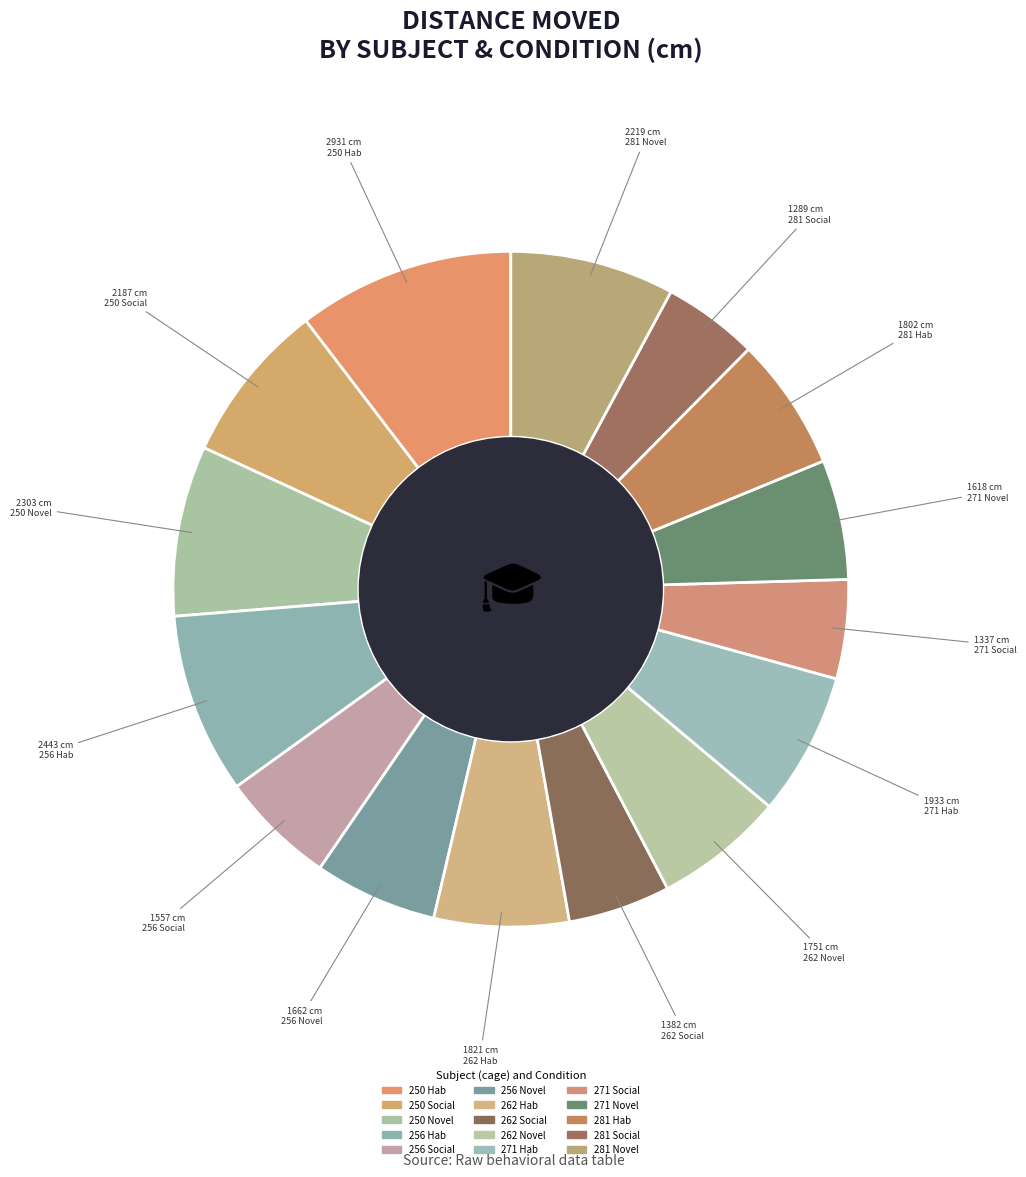

How many slices are in this pie chart?

15